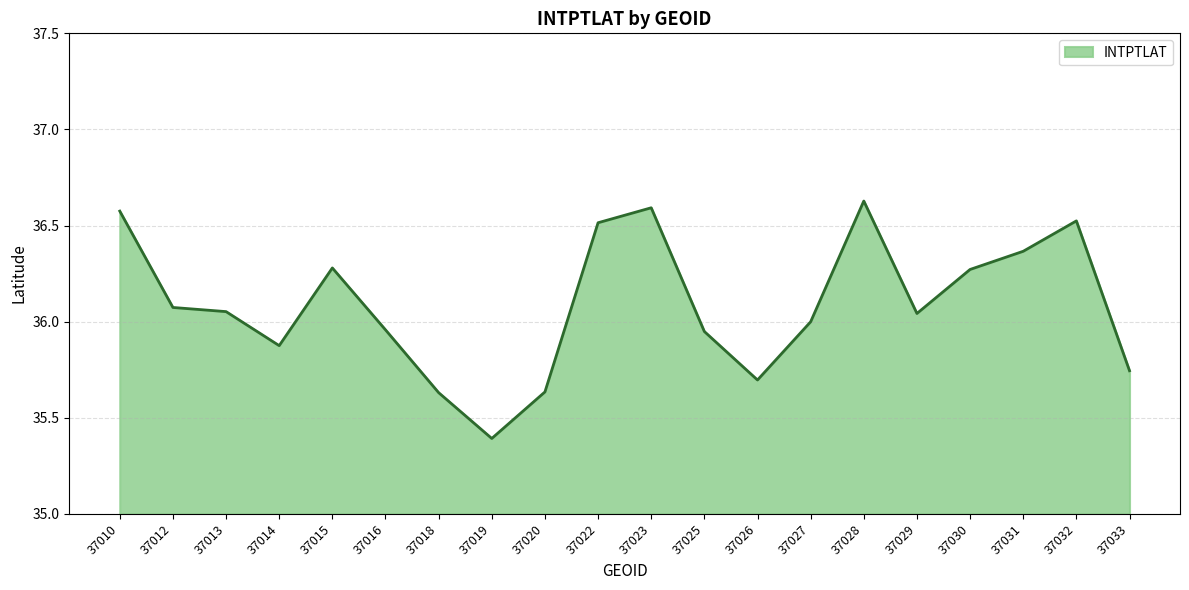

How many lines are shown in the chart?

1